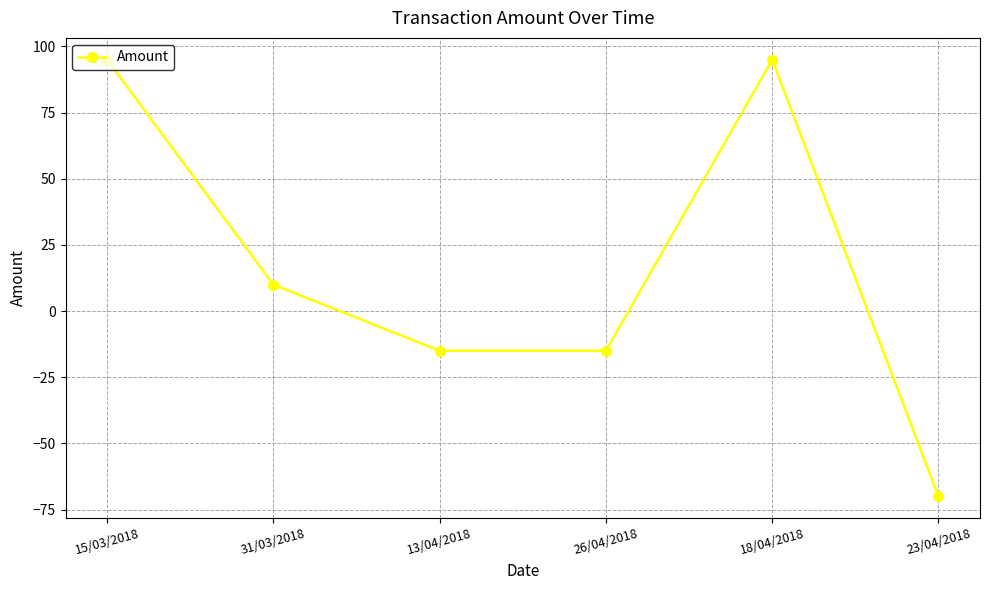

Between 13/04/2018 and 23/04/2018, which is larger?

13/04/2018